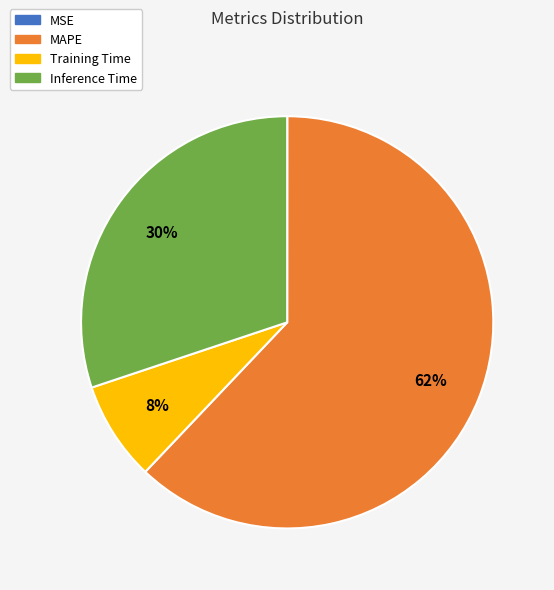

To the nearest percent, what is the combined percentage of MAPE and Training Time?

70%